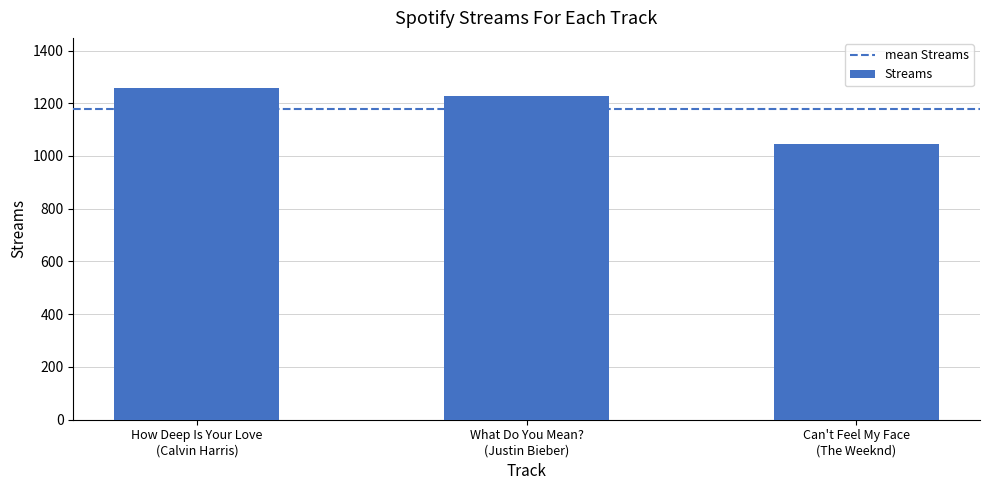

Reading left to right, list all the values displayed in this chart.

How Deep Is Your Love
(Calvin Harris)=1259	What Do You Mean?
(Justin Bieber)=1228	Can't Feel My Face
(The Weeknd)=1045